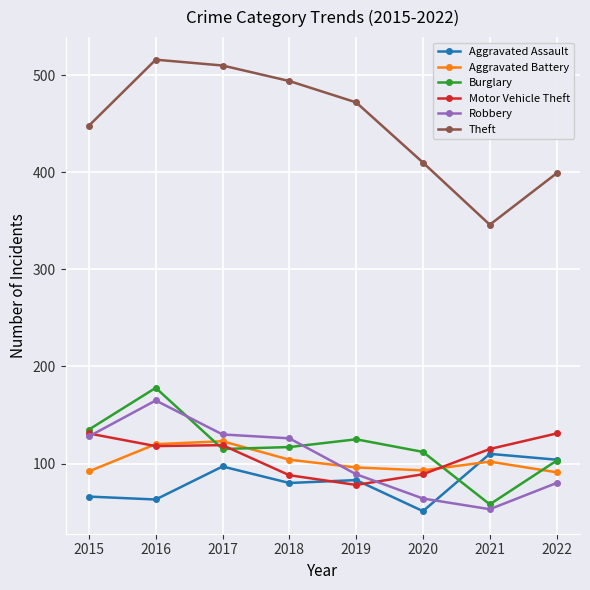

What is the value of the Theft point at the 7th from the left?

346